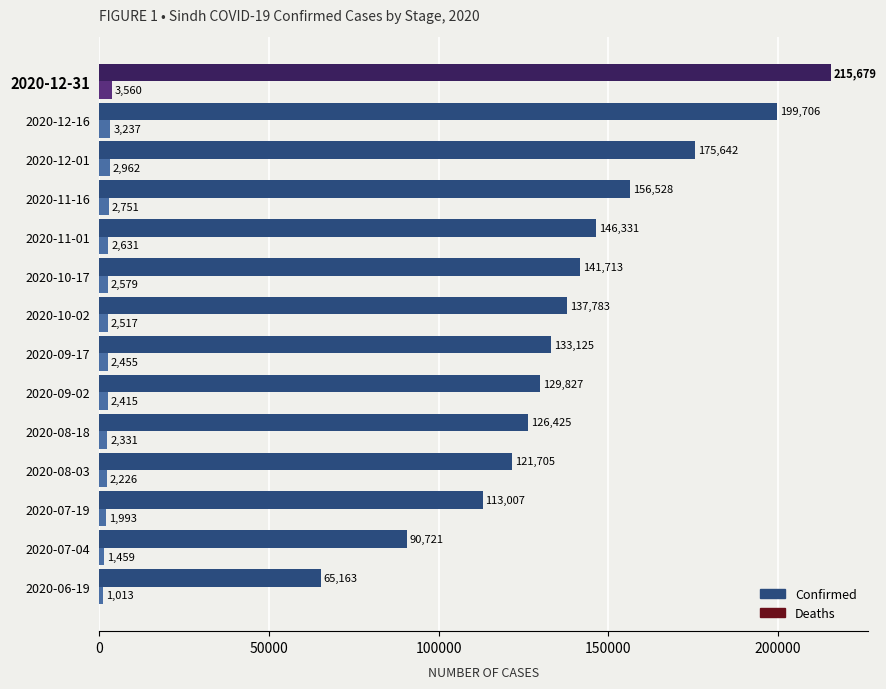

At which label does Confirmed reach its minimum?

2020-06-19